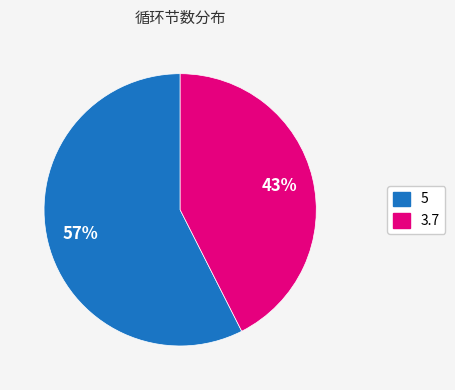

Which category has the smallest portion of the pie?

3.7